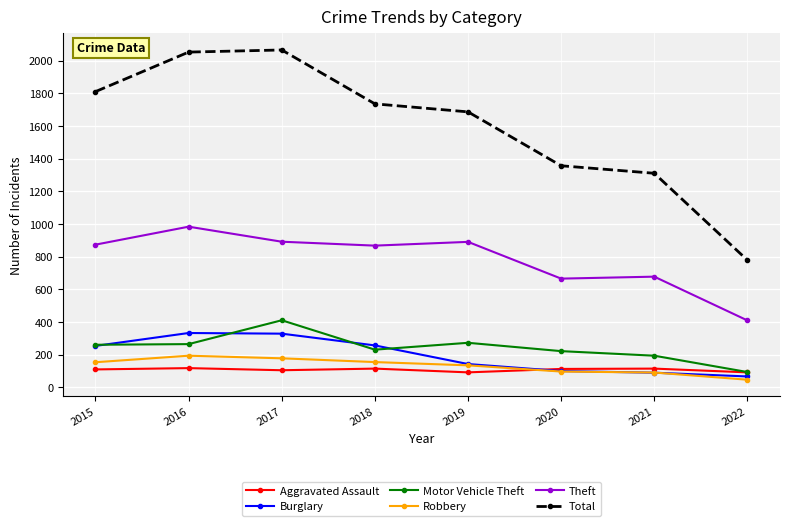

What are all the series names shown in the legend?

Aggravated Assault, Burglary, Motor Vehicle Theft, Robbery, Theft, Total